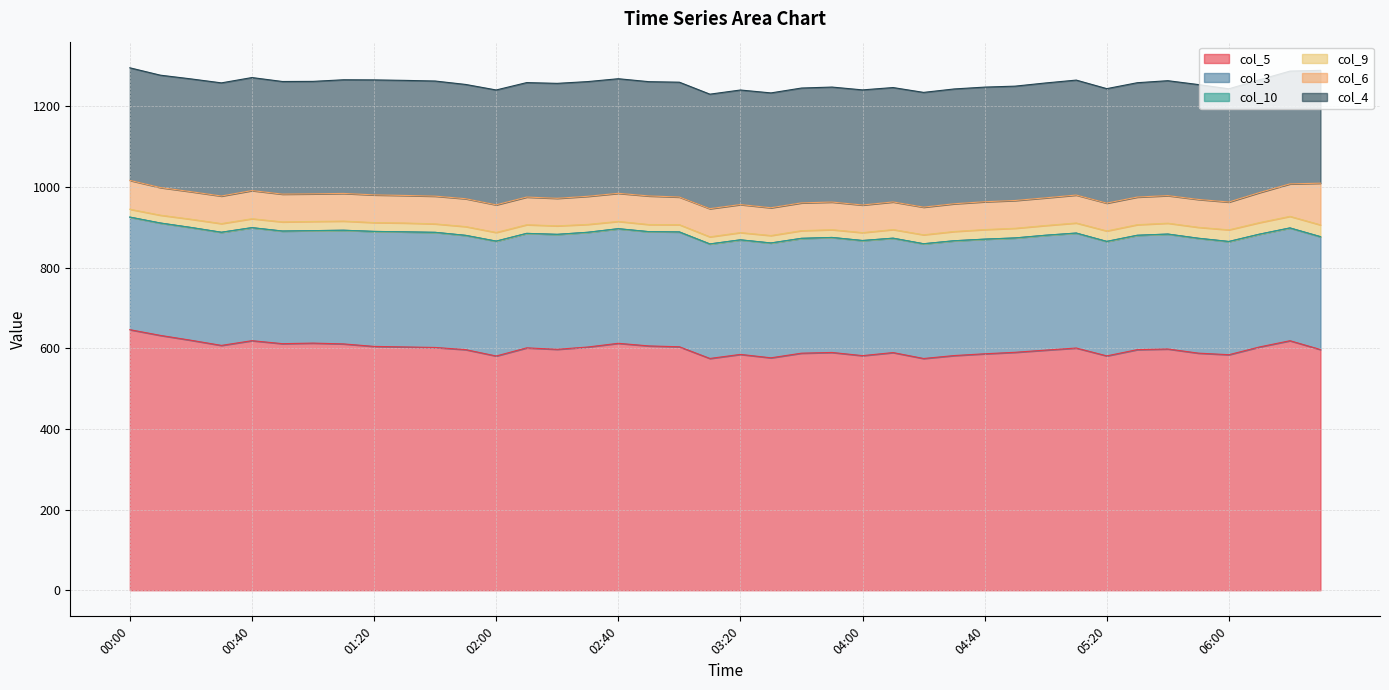

What is the average value of the col_3 series?

283.1